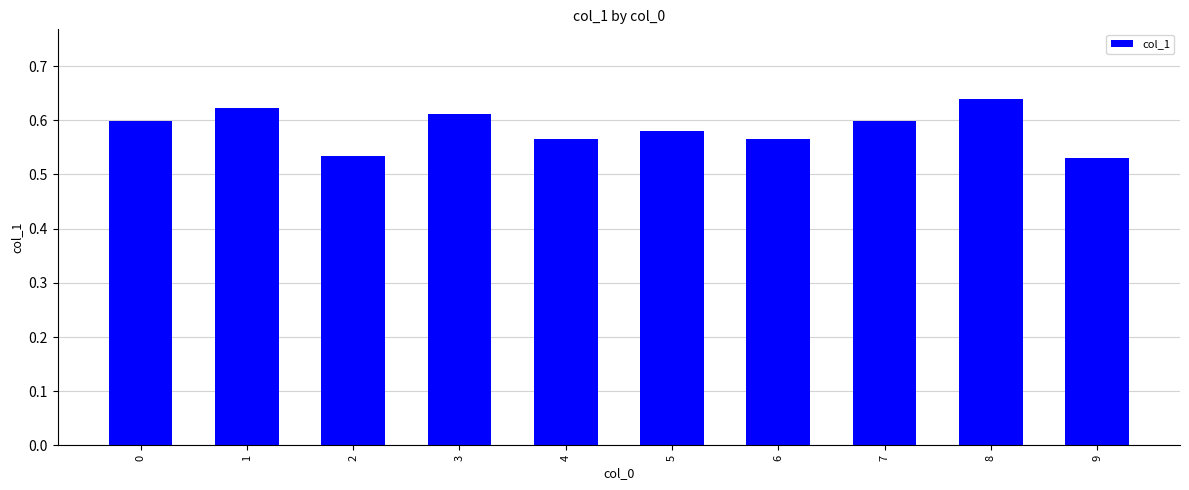

How many bars are there in total?

10